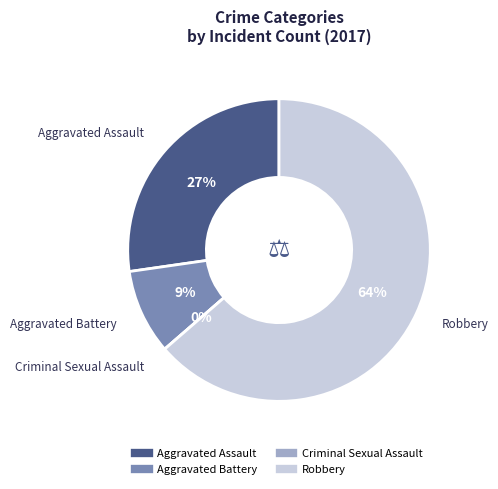

Count the number of slices in the pie.

4